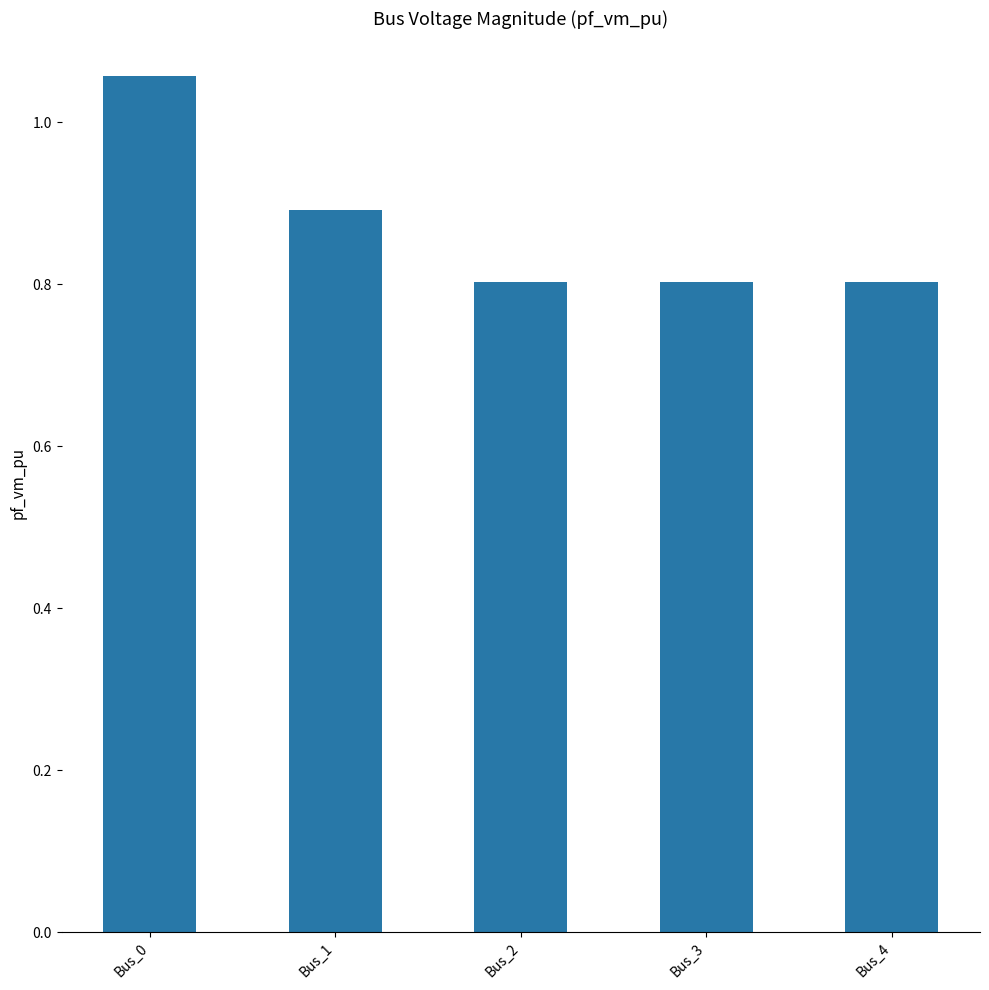

How many values are between 0 and 1?

4